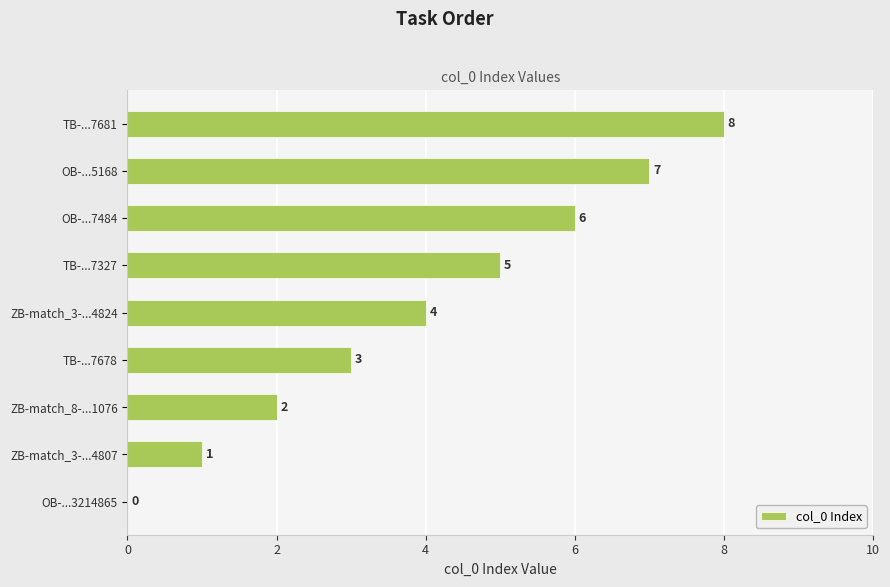

How many values are above zero?

8